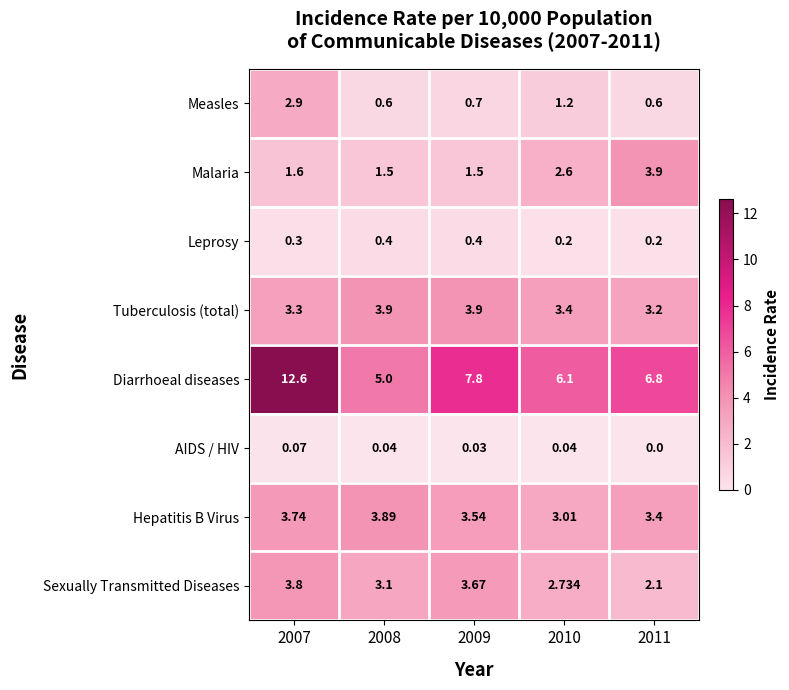

At how many categories does at least one series exceed 4?

5